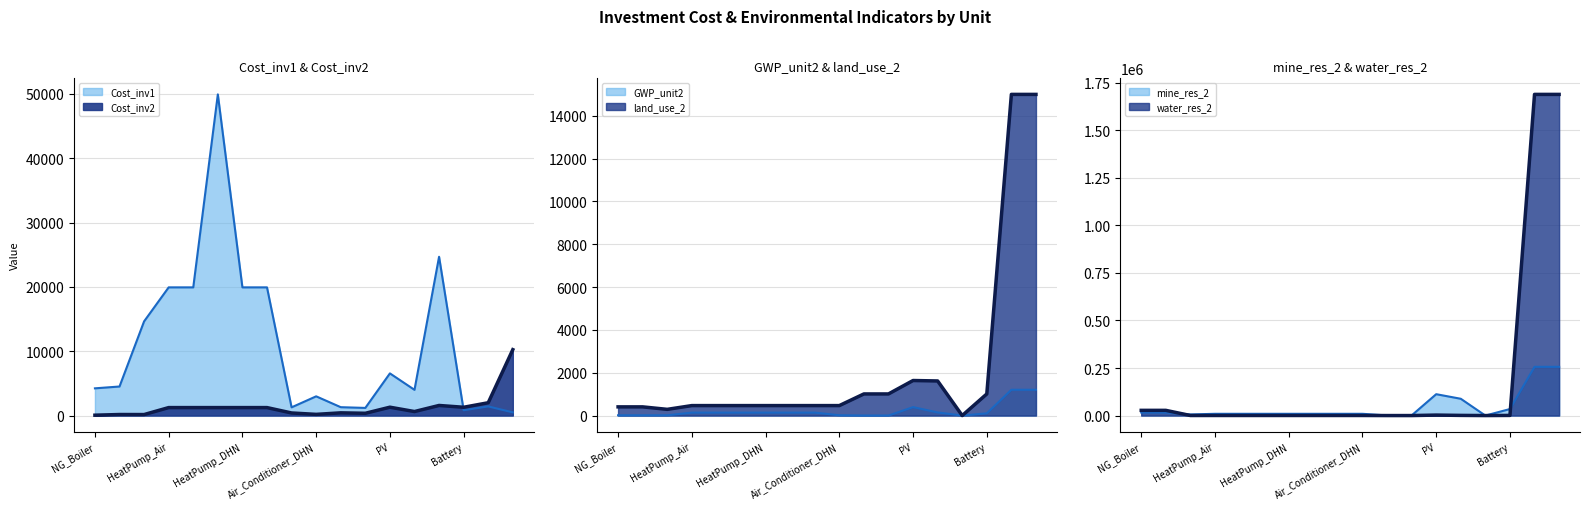

Reading left to right, extract all data points from this chart.

Cost_inv1: 4232.0	4516.0	14643.0	19930.0	19930.0	49930.0	19930.0	19930.0	1278.0	2989.0	1302.0	1188.0	6556.0	4000.0	24687.0	825.0	1421.0	495.0
Cost_inv2: 57.0	162.0	156.0	1240.0	1240.0	1240.0	1240.0	1240.0	403.0	186.0	423.0	354.0	1300.0	625.0	1570.0	1290.0	1994.0	10248.0
GWP_unit2: 11.6	11.6	11.6	138.1	138.1	138.1	138.1	138.1	138.1	13.8	0.4	0.4	393.6	146.2	0.0	102.8	1204.0	1204.0
land_use_2: 405.9	405.9	290.2	465.5	465.5	465.5	465.5	465.5	465.5	465.5	1009.6	1009.6	1636.3	1615.5	0.0	1009.6	14995.6	14995.6
mine_res_2: 15970.0	15970.0	5797.0	9231.0	9231.0	9231.0	9231.0	9231.0	9231.0	9231.0	653.6	653.6	112420.0	88308.8	0.0	34297.6	256278.2	256278.2
water_res_2: 27393.4	27393.4	319.4	408.1	408.1	408.1	408.1	408.1	408.1	408.1	6.2	6.2	2538.2	875.9	0.0	775.7	1689221.7	1689221.7